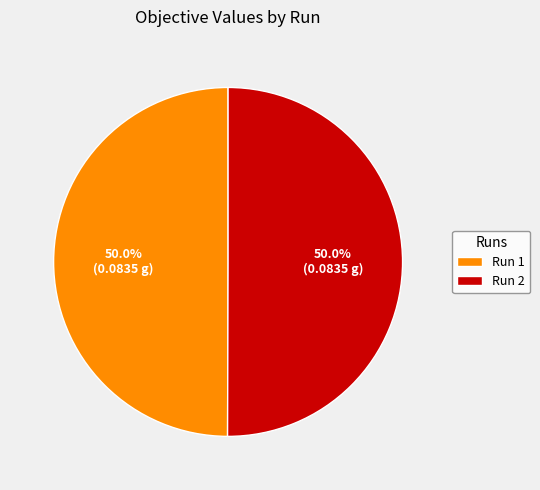

How many segments does this pie chart have?

2